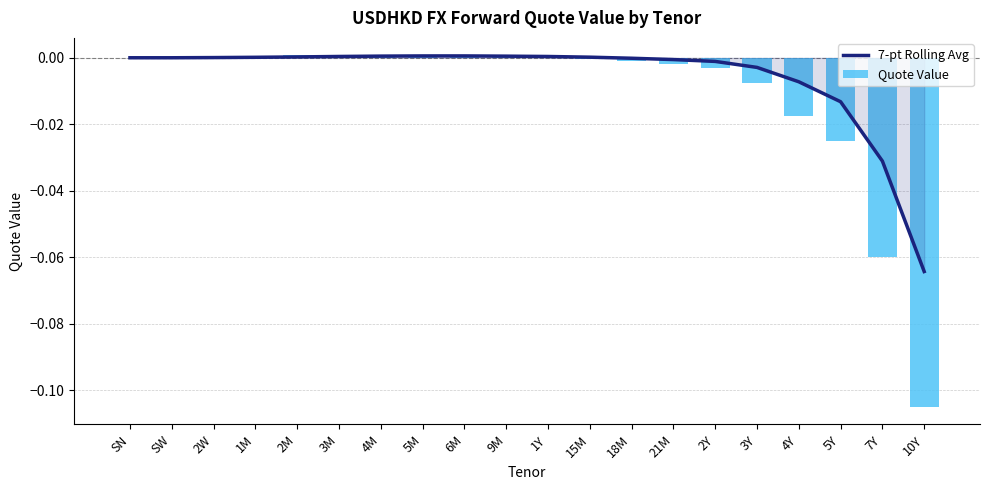

The value of 7-pt Rolling Avg at 7Y is -0.0. True or false?

False